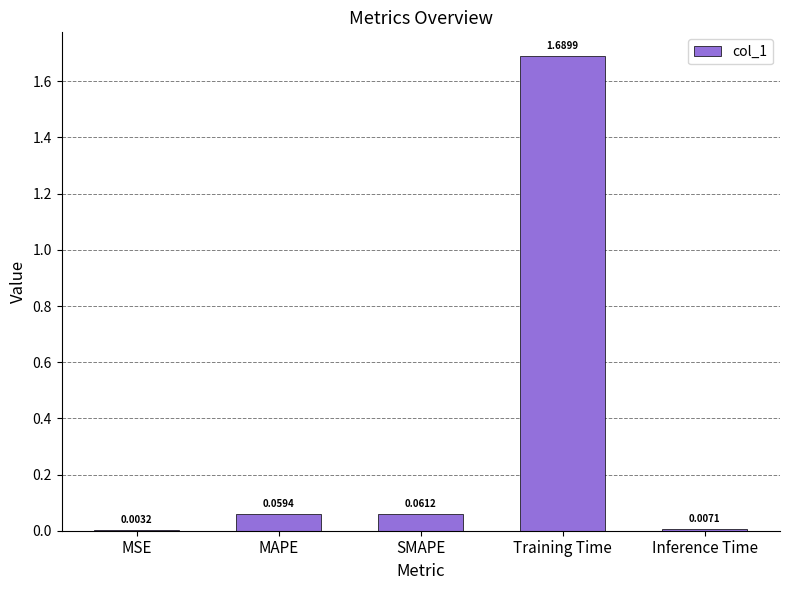

Which has a higher value, SMAPE or Inference Time?

SMAPE